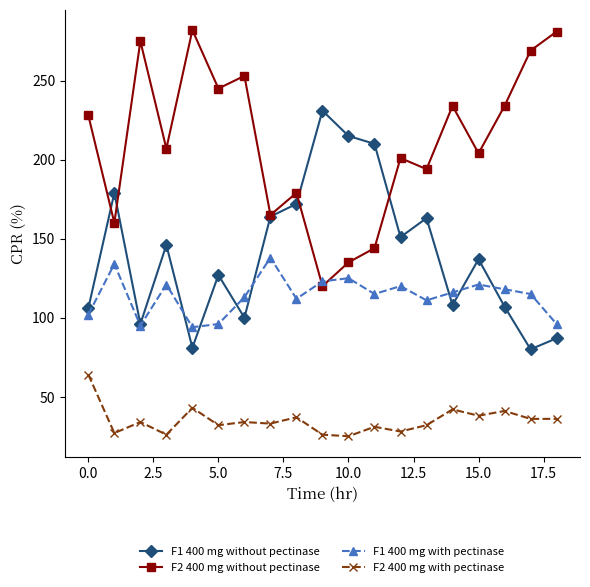

What are all the series names shown in the legend?

F1 400 mg without pectinase, F2 400 mg without pectinase, F1 400 mg with pectinase, F2 400 mg with pectinase